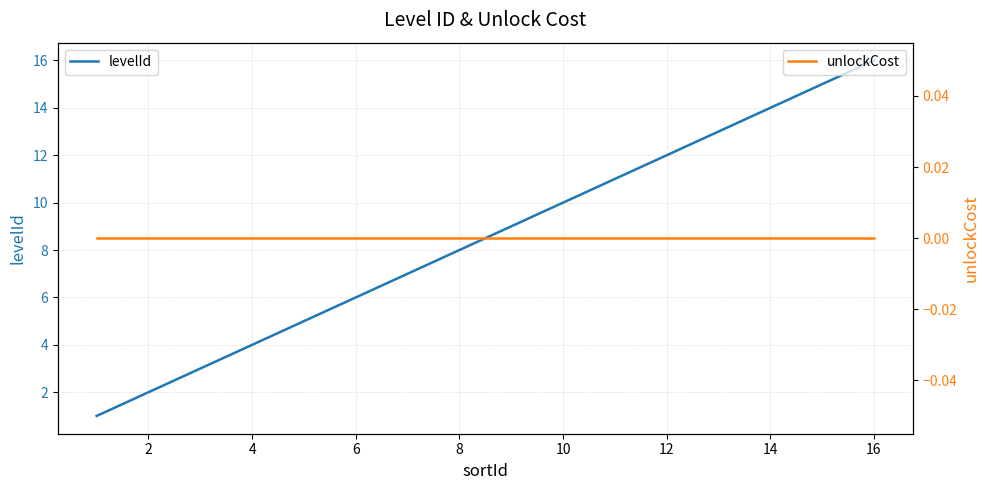

Which category has the highest value in the levelId series?

16